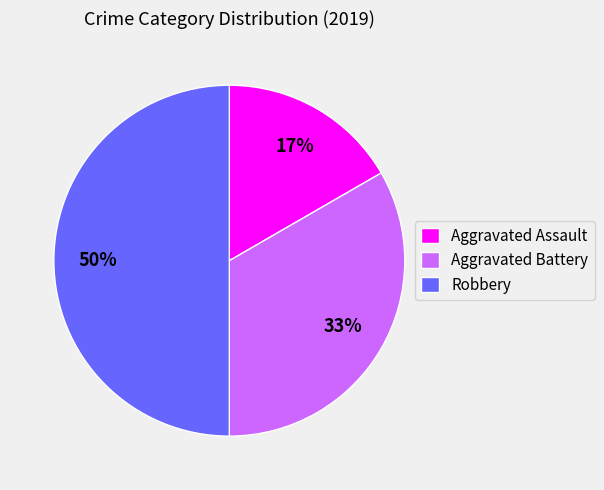

Combined, do Aggravated Assault and Robbery account for over 50%?

Yes